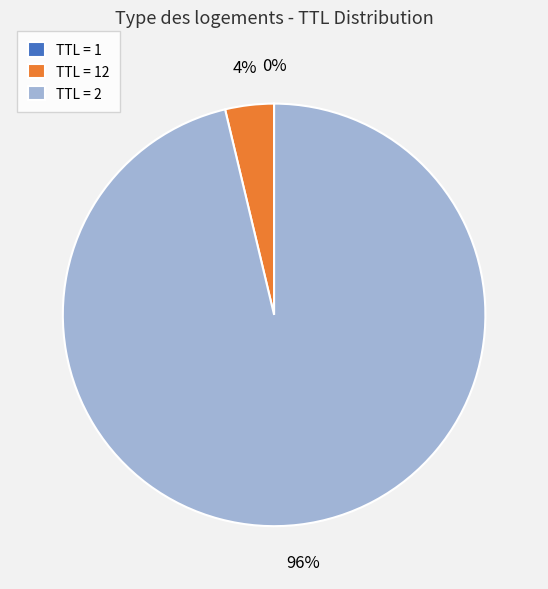

To the nearest percent, what portion does TTL = 2 represent?

96%